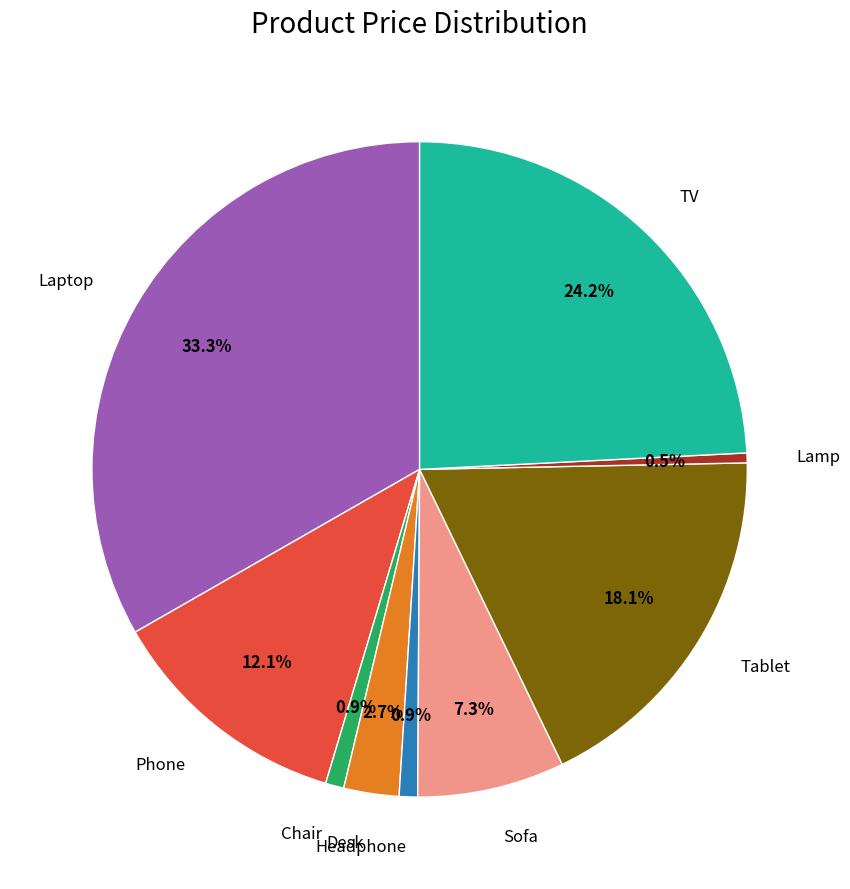

To the nearest percent, what portion does Sofa represent?

7%